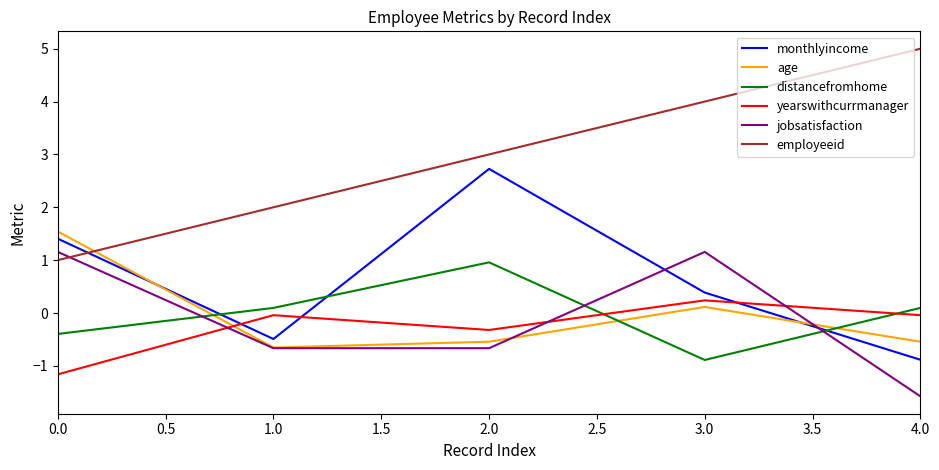

Count the number of data series in this chart.

6